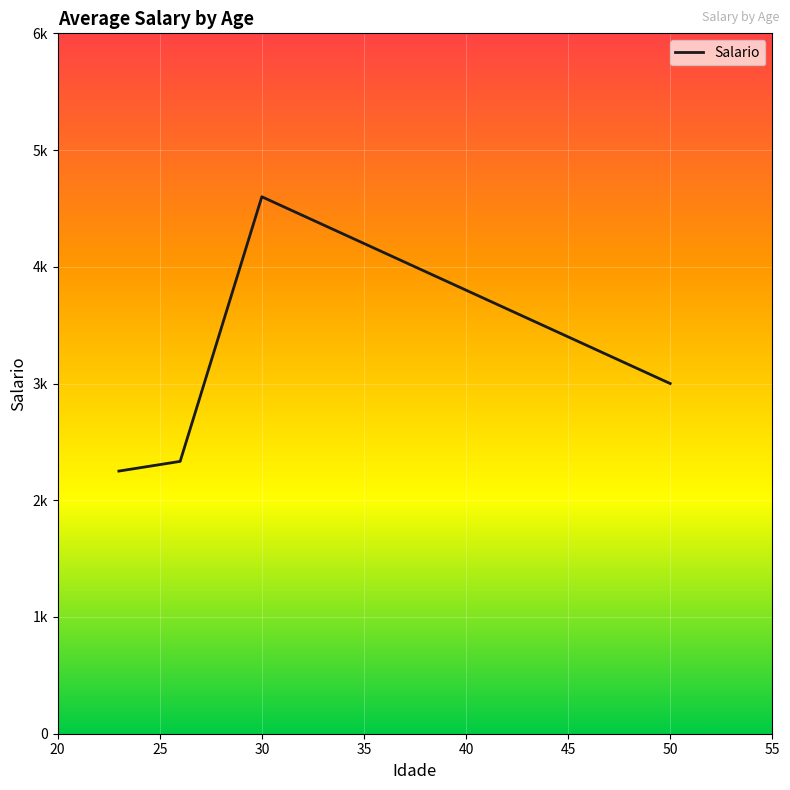

What is the sum of all values?

12183